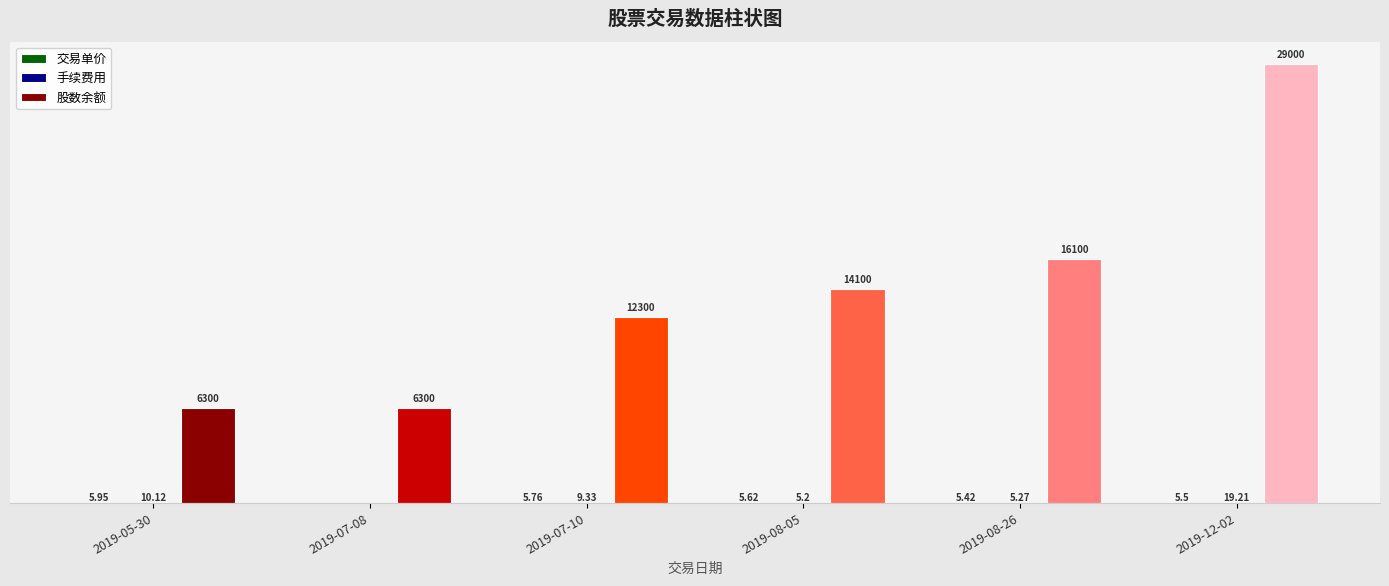

Which series has the largest total across all categories?

股数余额